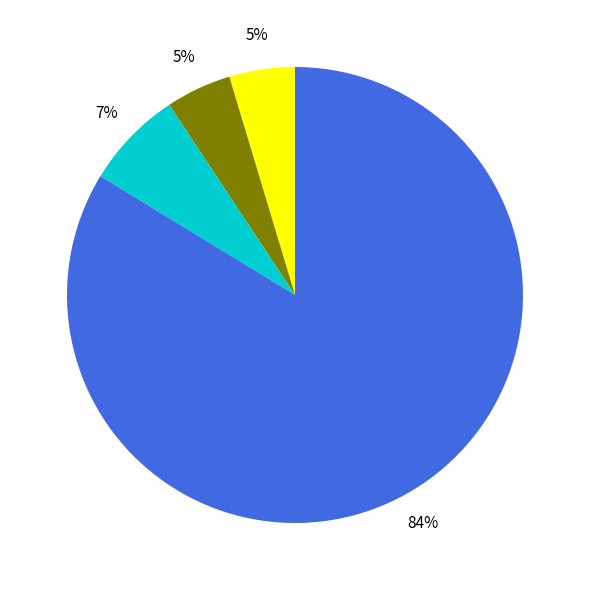

Does any single category account for the majority?

Yes